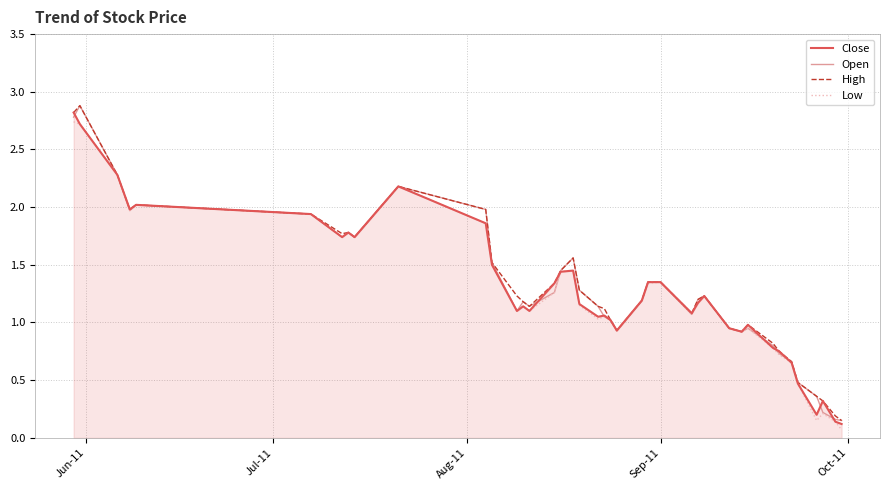

What is the highest value of the Open series?

2.9